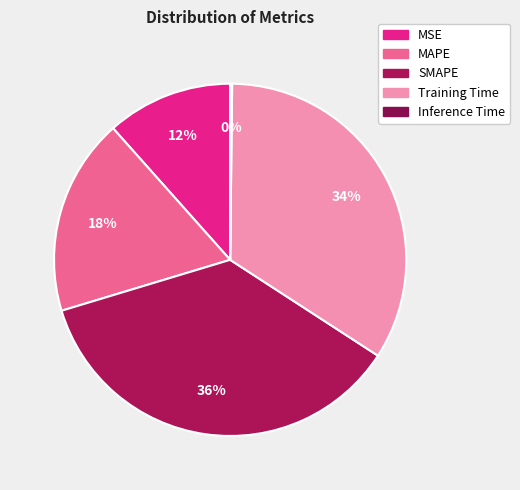

To the nearest percent, what portion does SMAPE represent?

36%